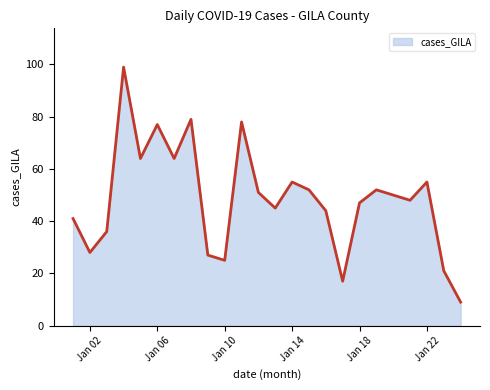

What is the minimum value shown in the chart?

9